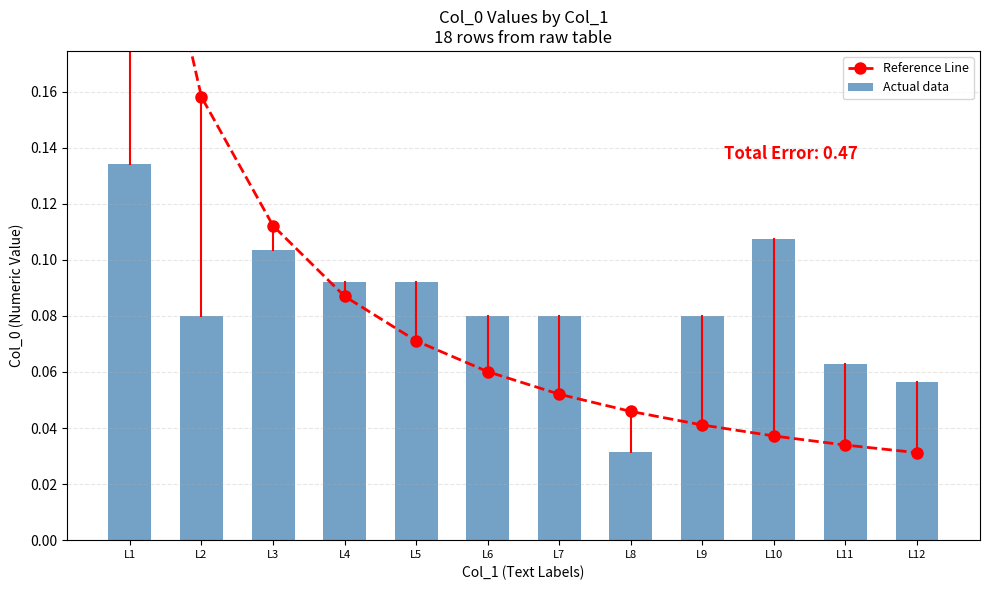

Which category has the highest value across all series?

L1